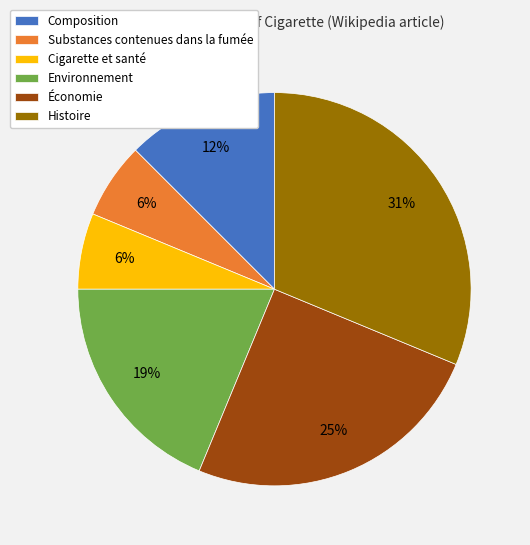

Is it true that Composition is 25% of the pie?

False